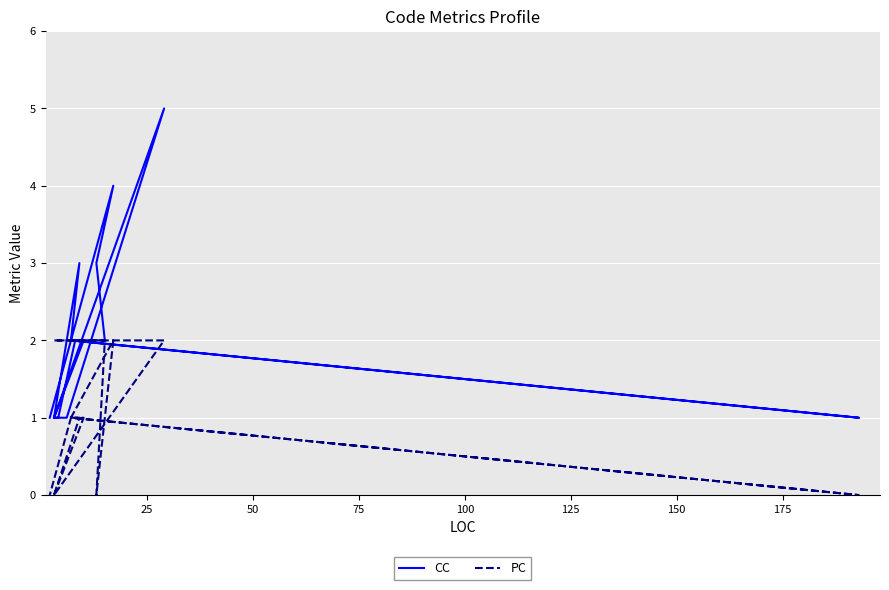

Which series has the largest range (max minus min)?

CC